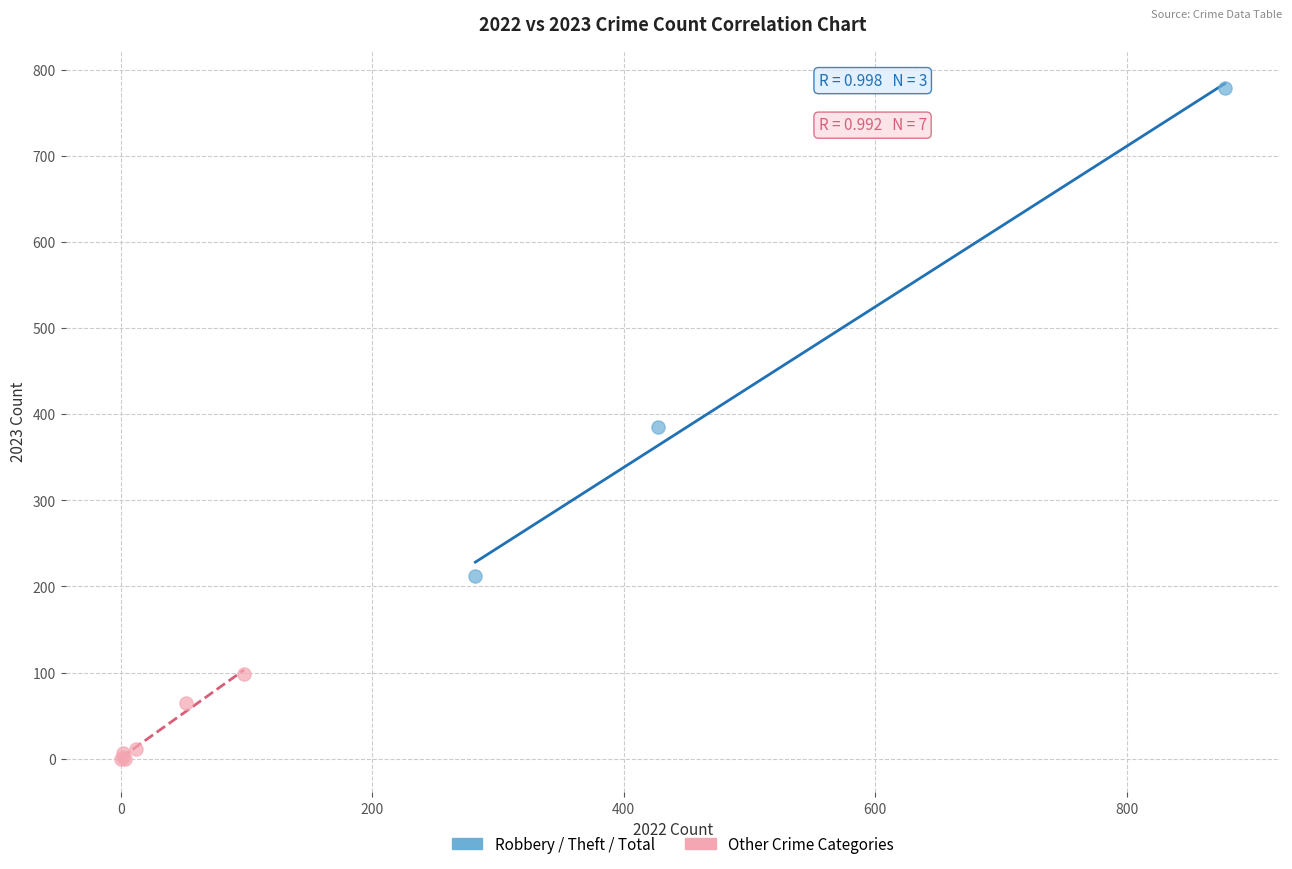

Which series contains the highest Y value?

Robbery / Theft / Total